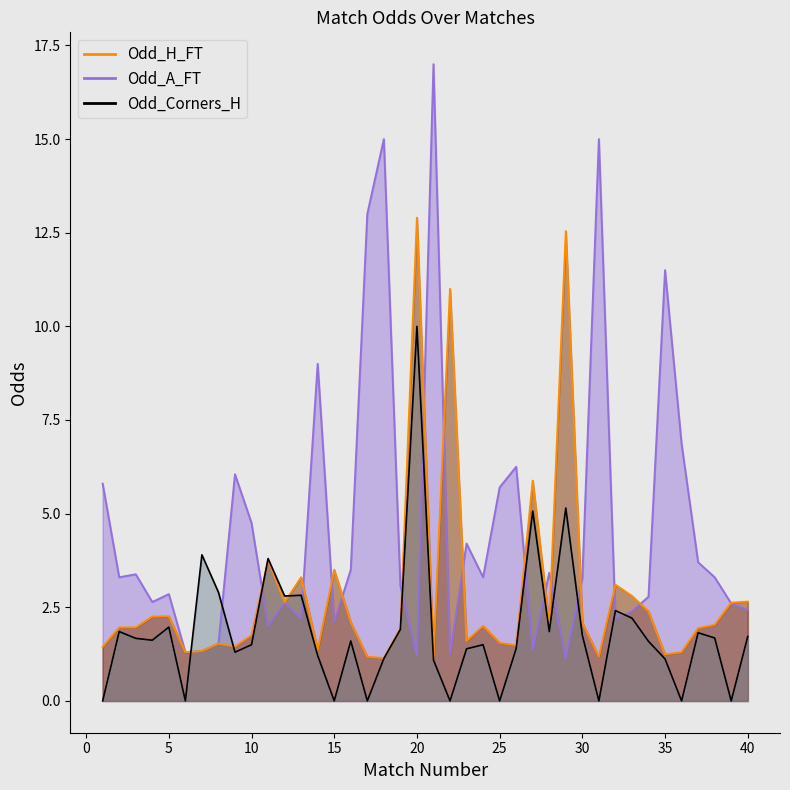

True or false: Odd_H_FT and Odd_A_FT intersect in this chart.

True